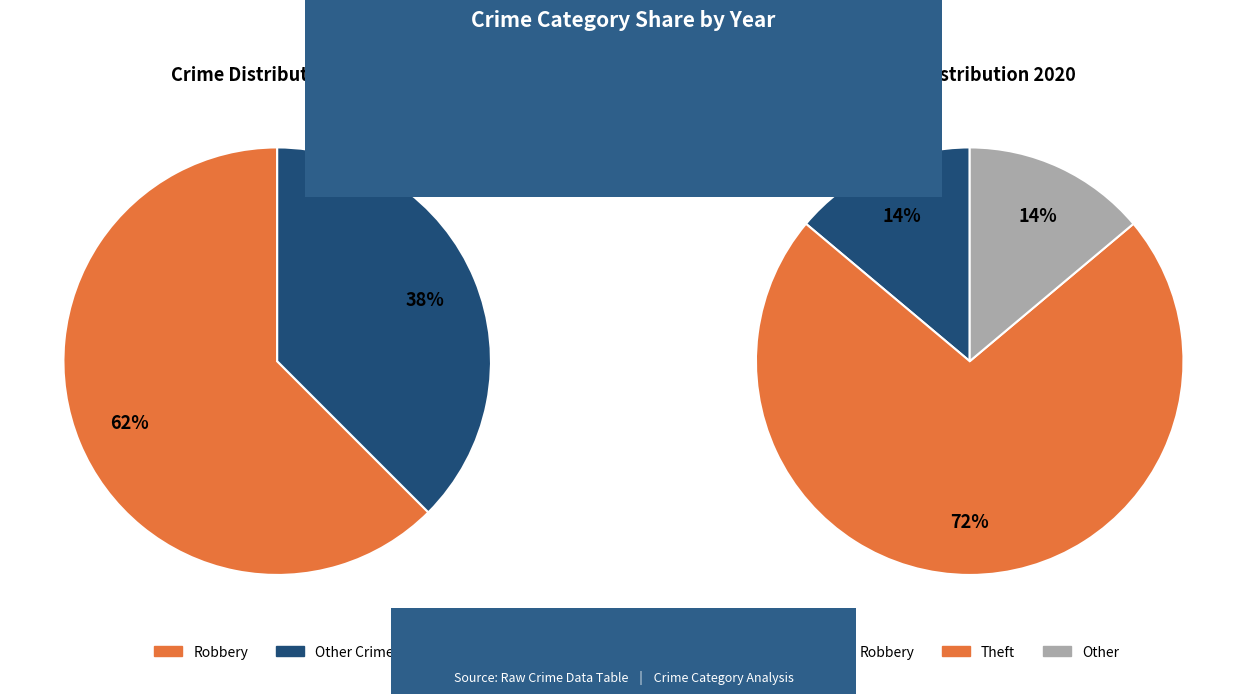

The Criminal Sexual Assault slice represents 1% of the pie. True or false?

False